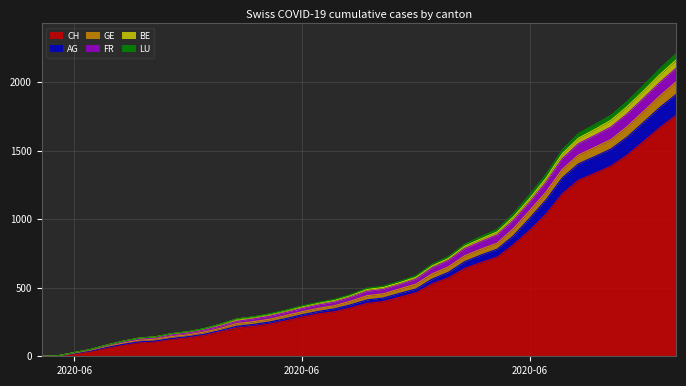

What is the difference between the second highest and second lowest values in the GE series?

1994